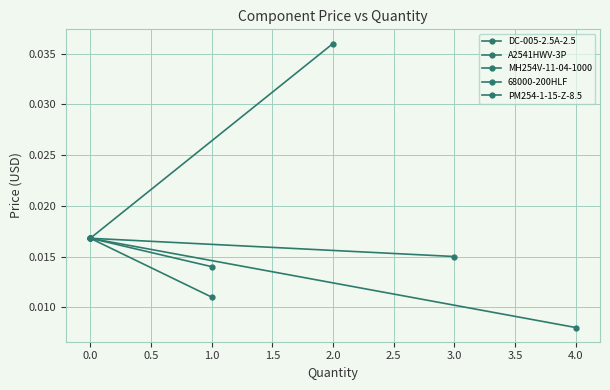

Is it true that A2541HWV-3P equals 0.0 at 1.0?

False